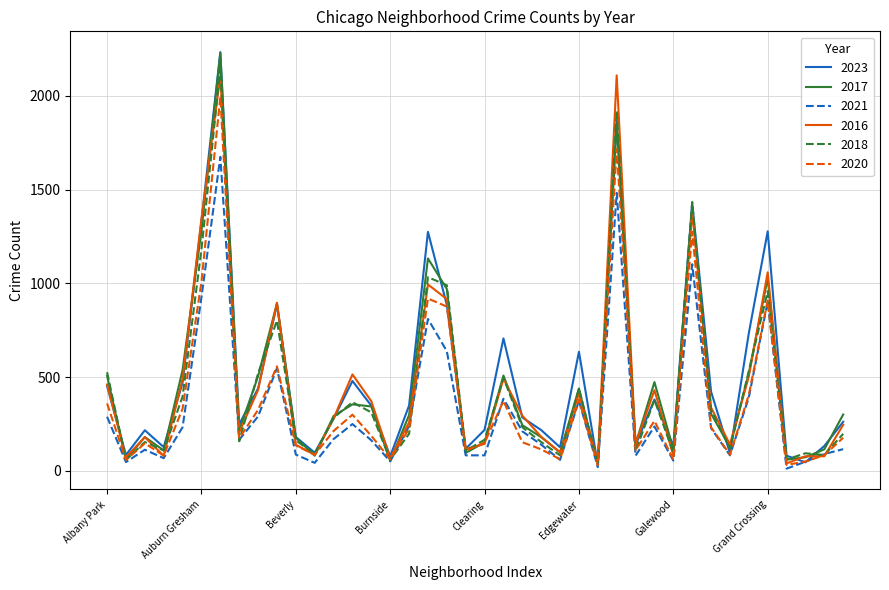

True or false: 2017 has more than 1 interior local peaks.

True